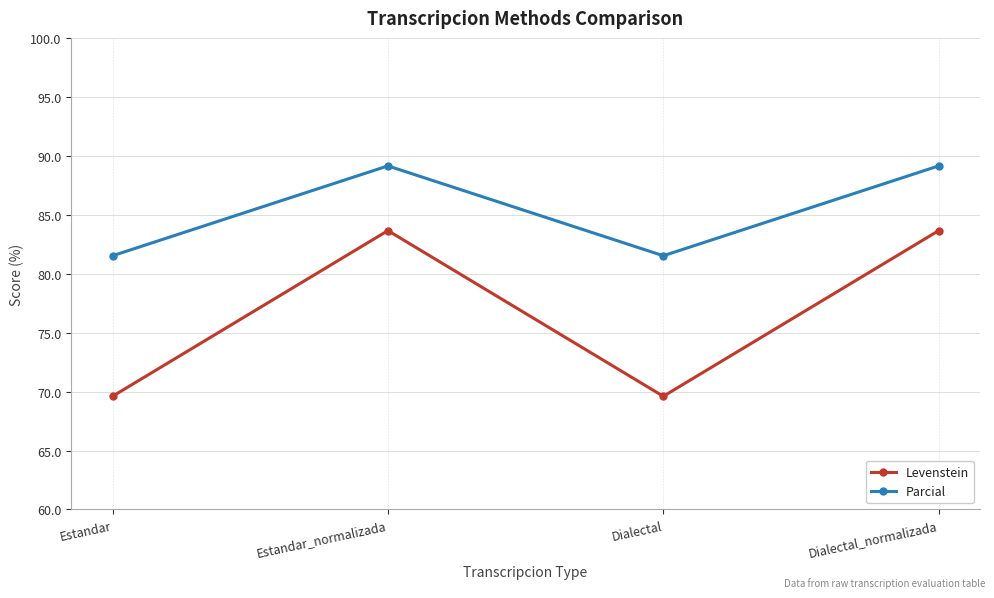

List the series in order of their overall mean, highest first.

Parcial, Levenstein